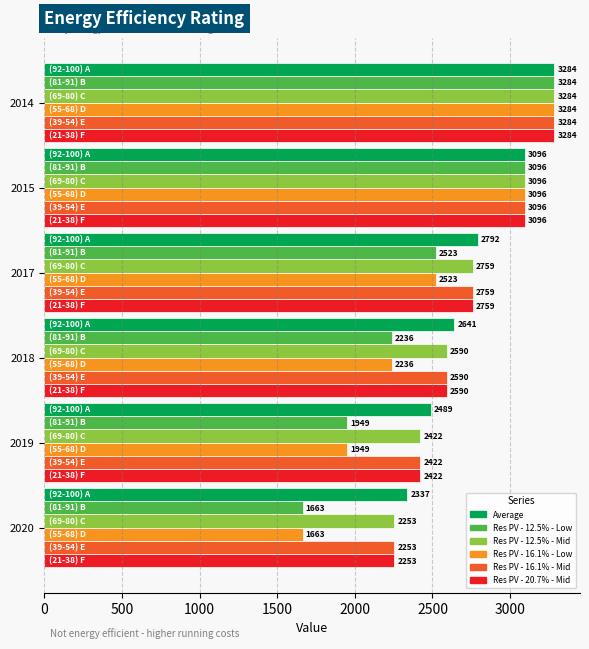

Is the value of Res PV - 20.7% - Mid at 2019 greater than the value of Res PV - 12.5% - Low at 2019?

Yes